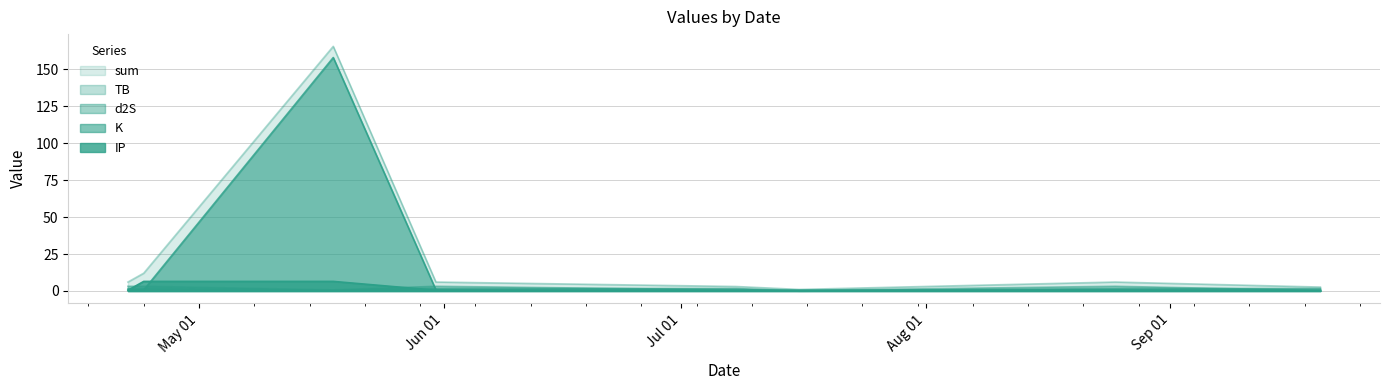

How many data points does each series have?

8